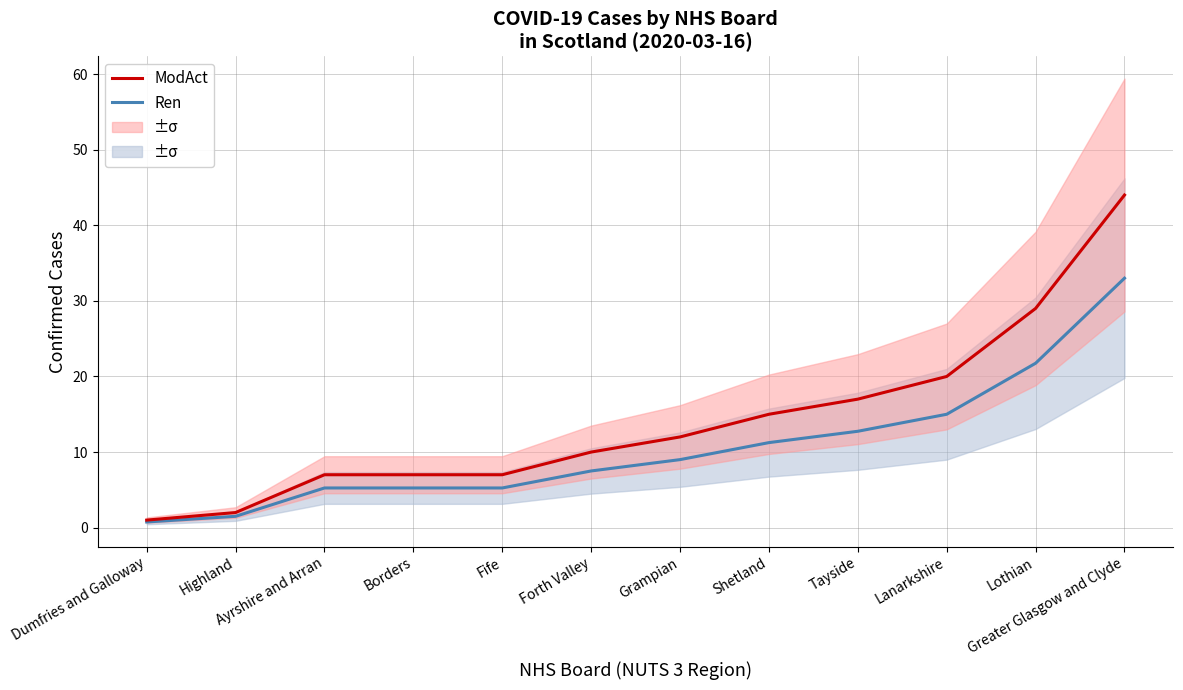

What is the lowest value of the Ren series?

0.8